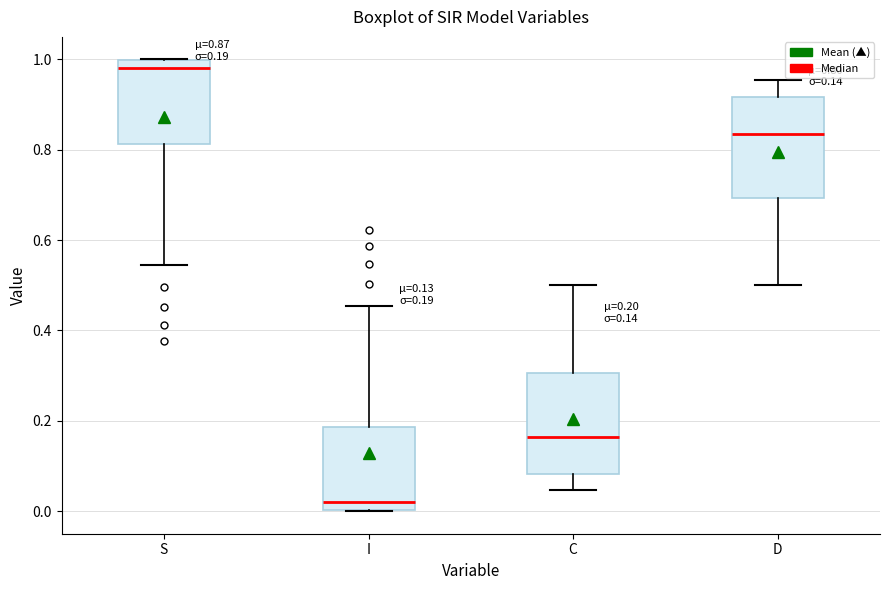

Which box's median line is the lowest?

I